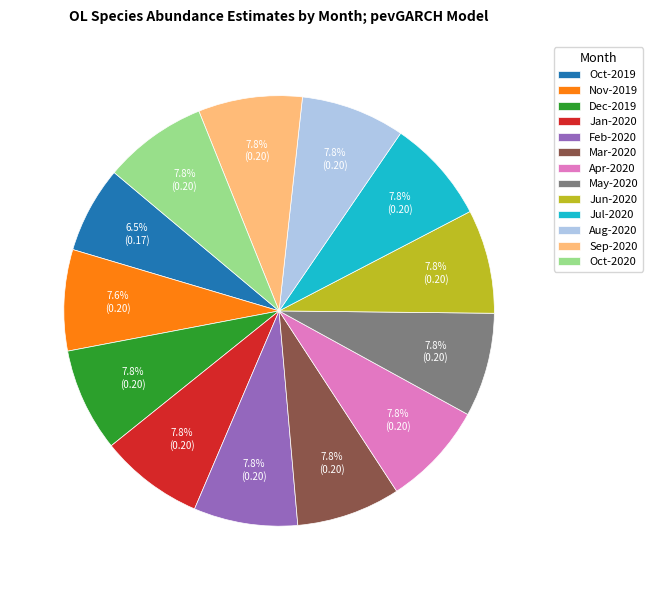

Which category has the smallest portion of the pie?

Oct-2019